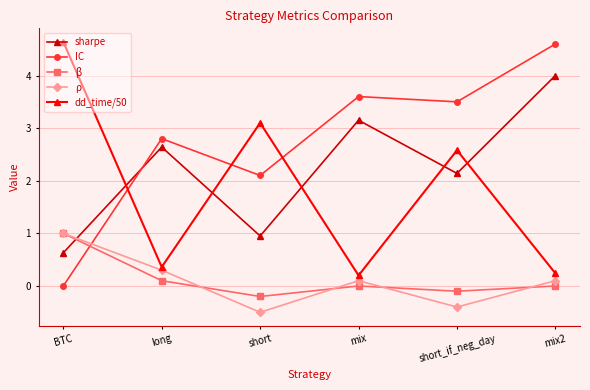

How many values in IC are above zero?

5